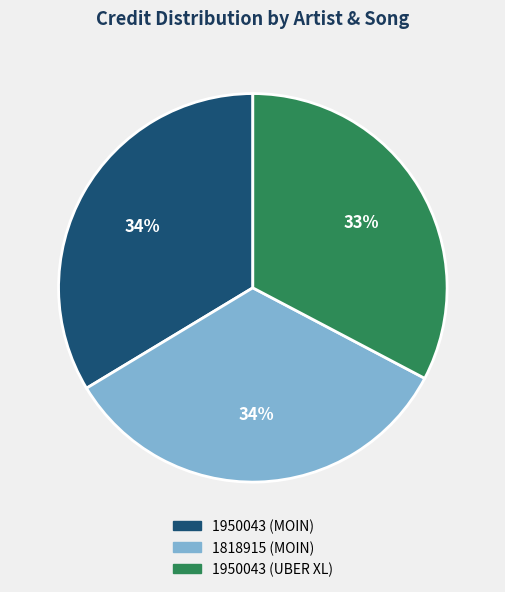

To the nearest percent, what is the combined percentage of 1818915 (MOIN) and 1950043 (UBER XL)?

66%